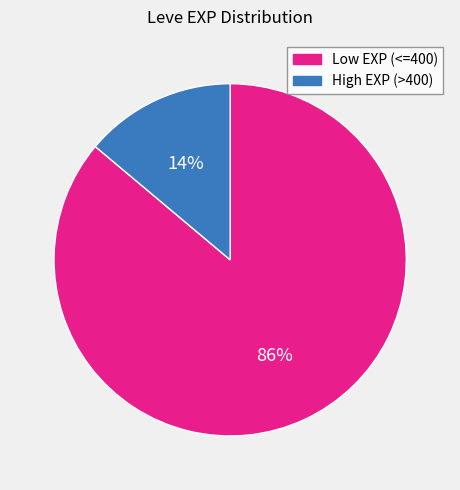

Count the number of slices in the pie.

2